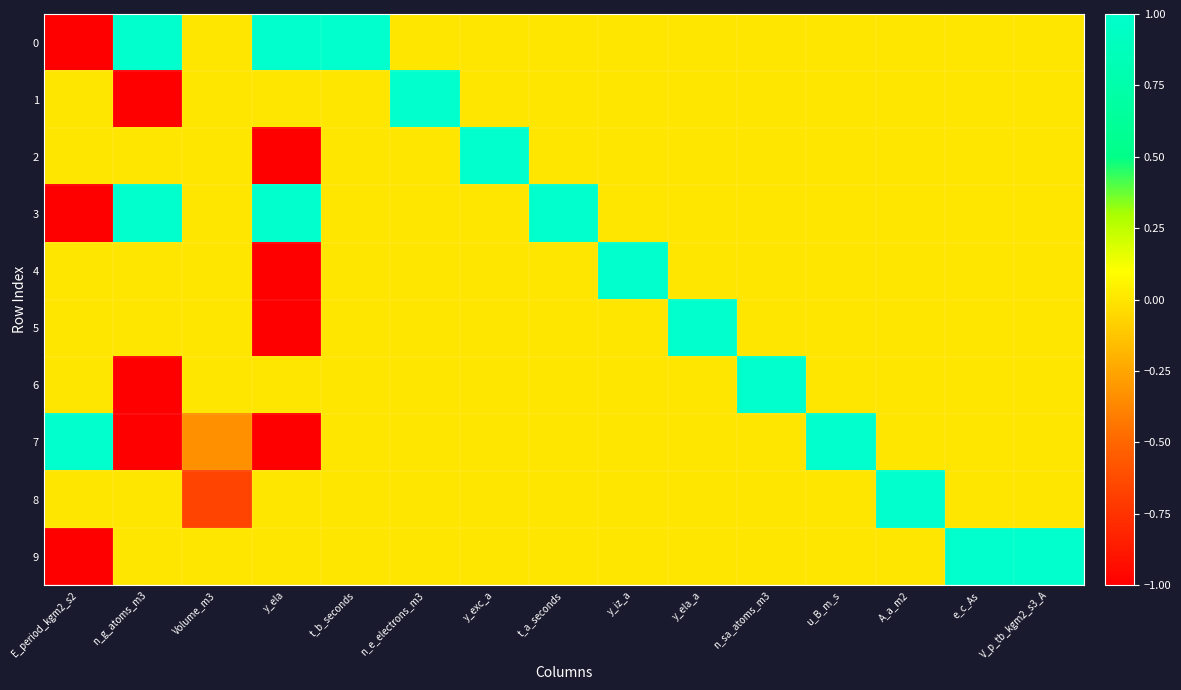

What is the spread (max minus min) of values at e_c_As?

1.0